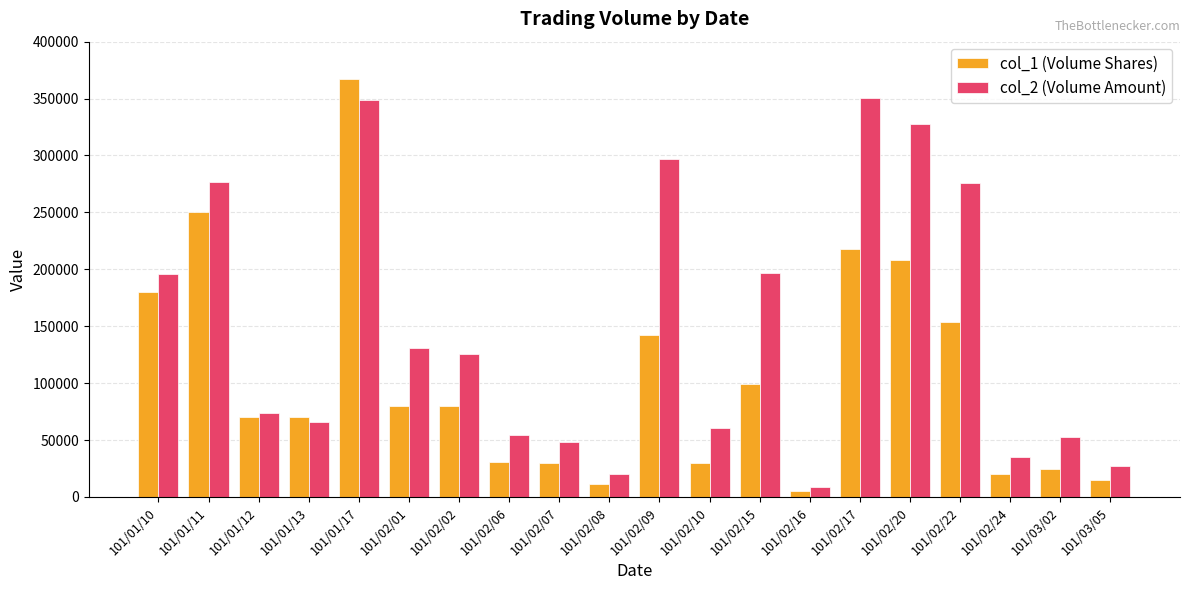

What is the label of the 15th bar from the right?

101/02/01